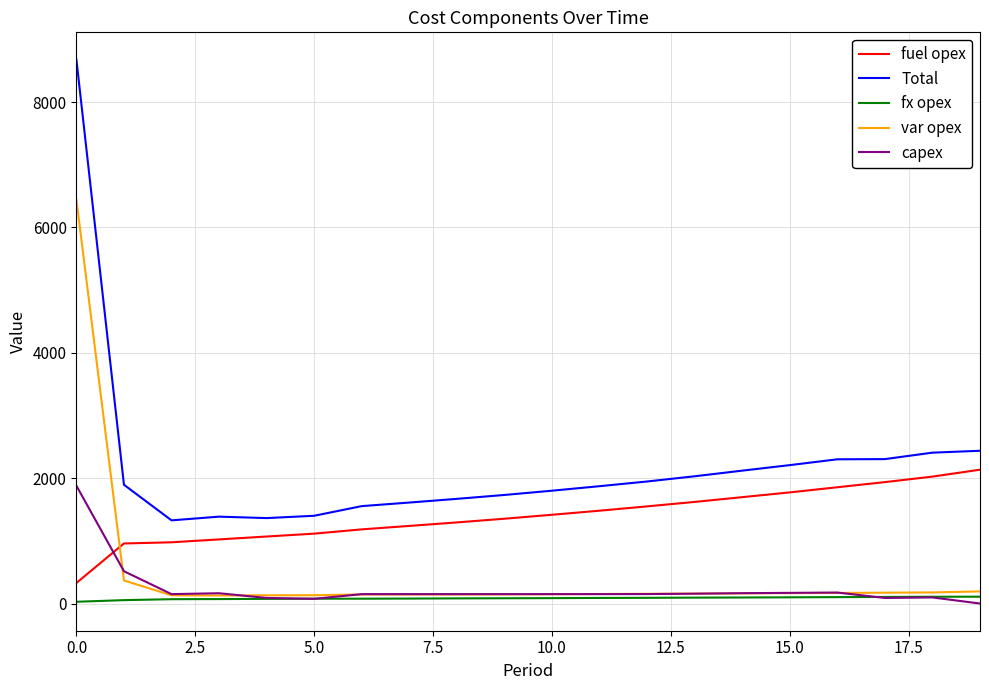

What are all the series names shown in the legend?

fuel opex, Total, fx opex, var opex, capex